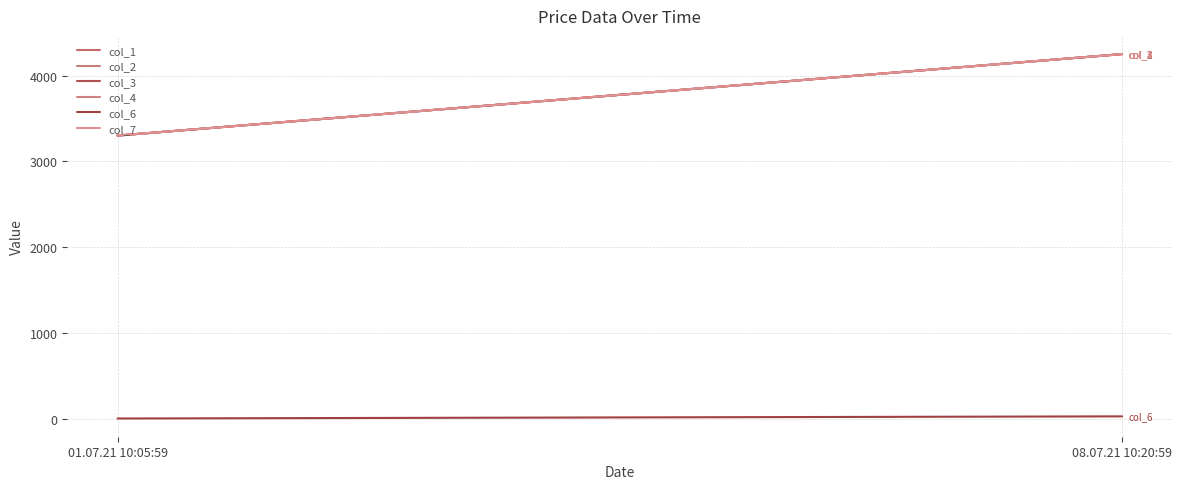

Count the col_1 values in the range 3300 to 4250.

2